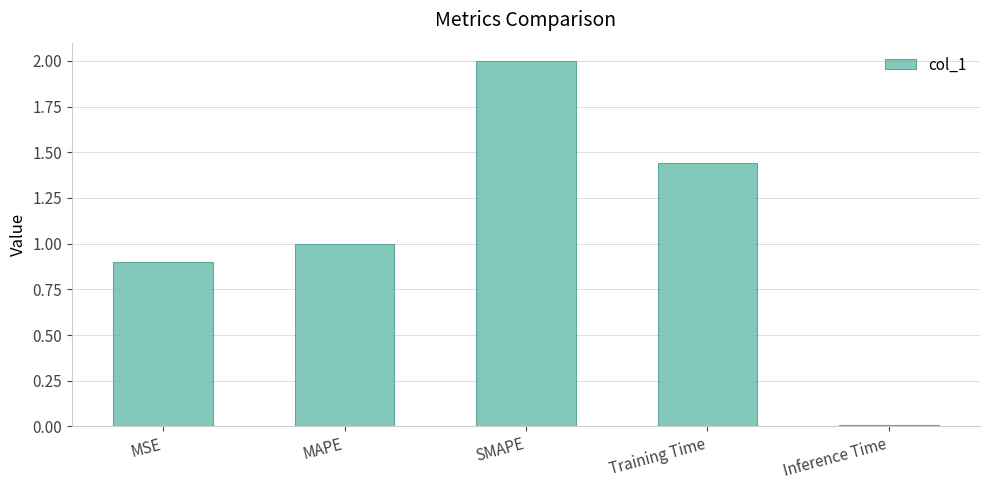

Between SMAPE and MSE, which is larger?

SMAPE